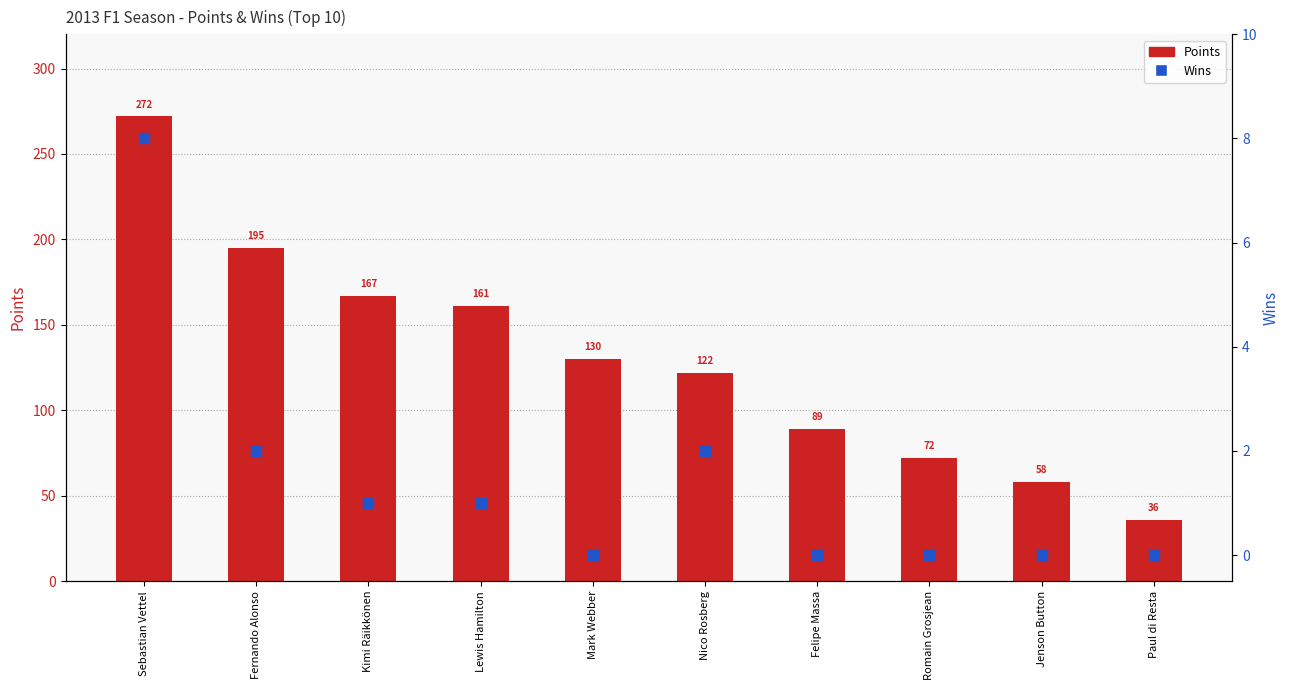

Which series reaches the maximum Y coordinate?

Points